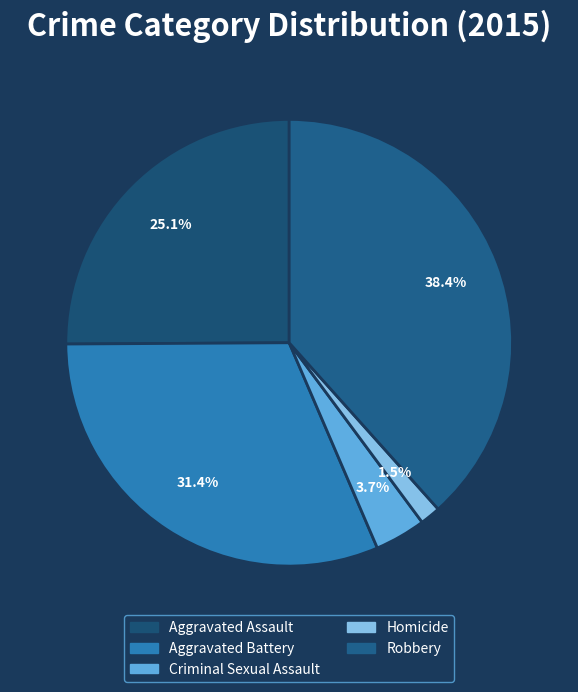

The Homicide slice represents 1% of the pie. True or false?

True